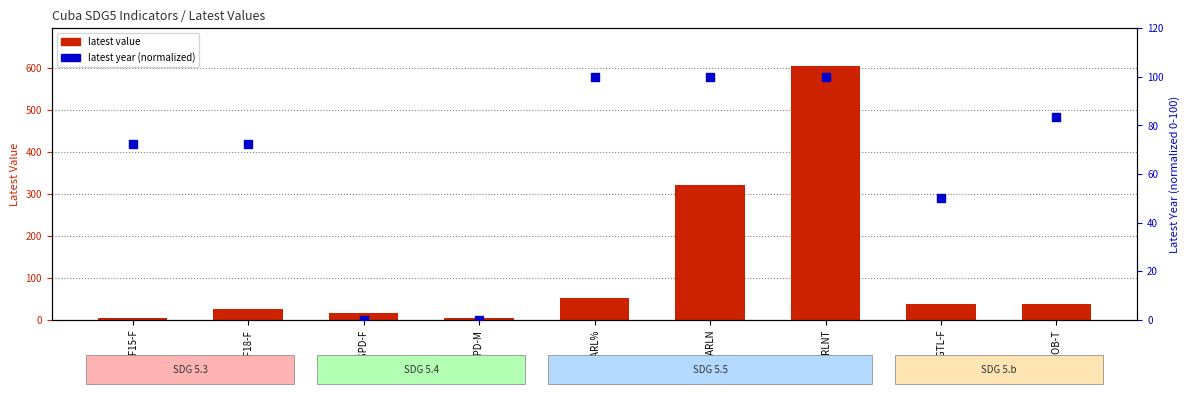

At how many categories does at least one series exceed 13?

8